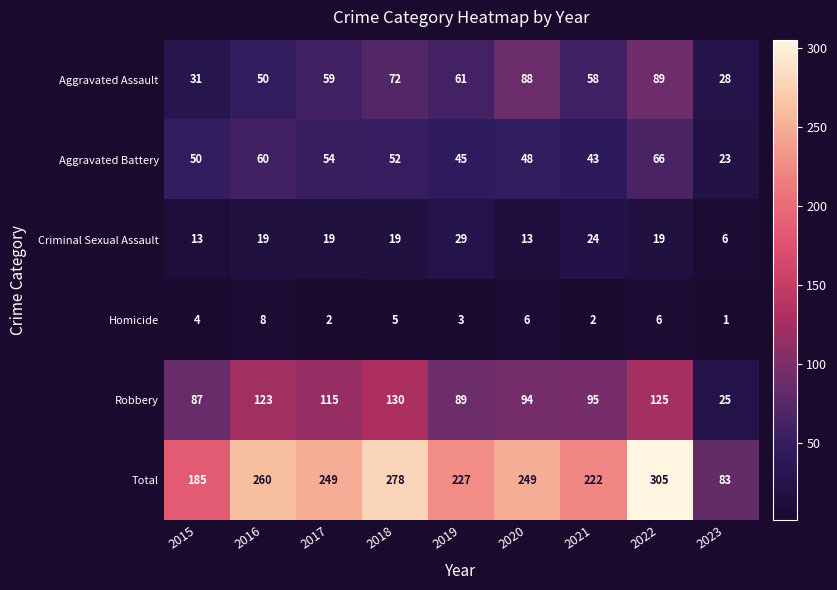

List the series in order of their peak value, highest first.

Total, Robbery, Aggravated Assault, Aggravated Battery, Criminal Sexual Assault, Homicide